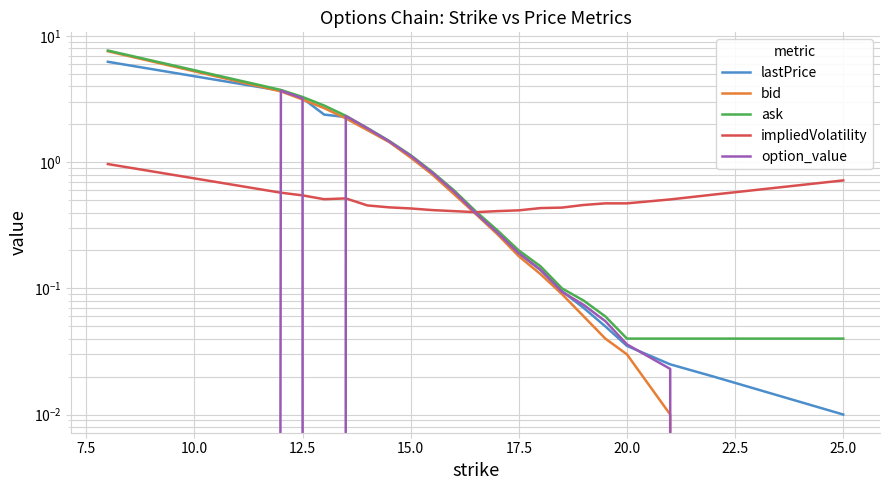

List the series in order of their peak value, highest first.

ask, bid, lastPrice, option_value, impliedVolatility